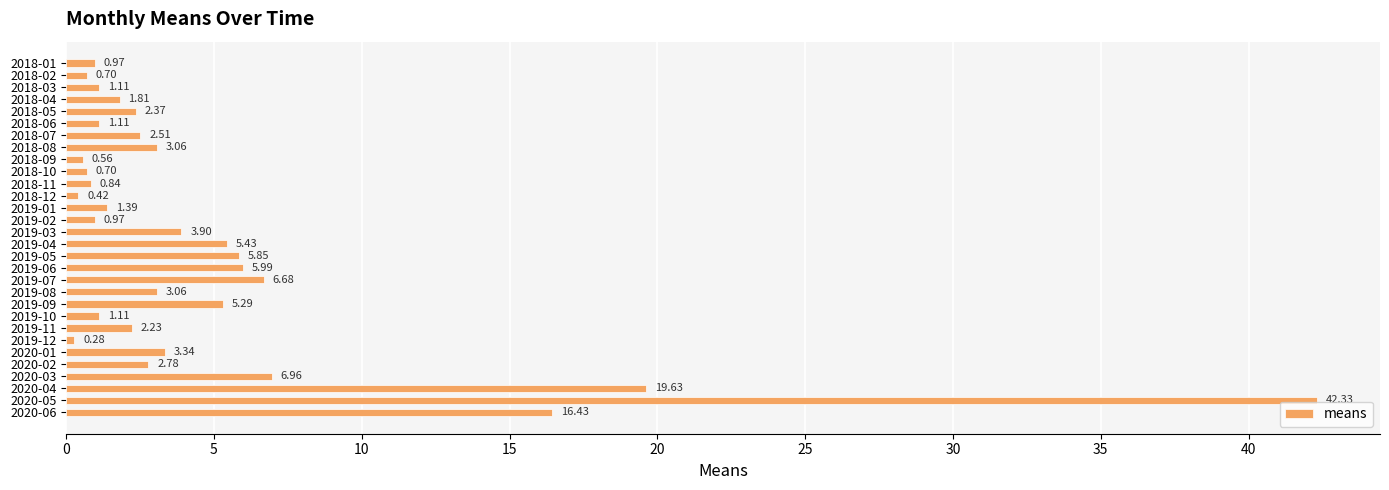

Which has a higher value, 2020-06 or 2019-09?

2020-06